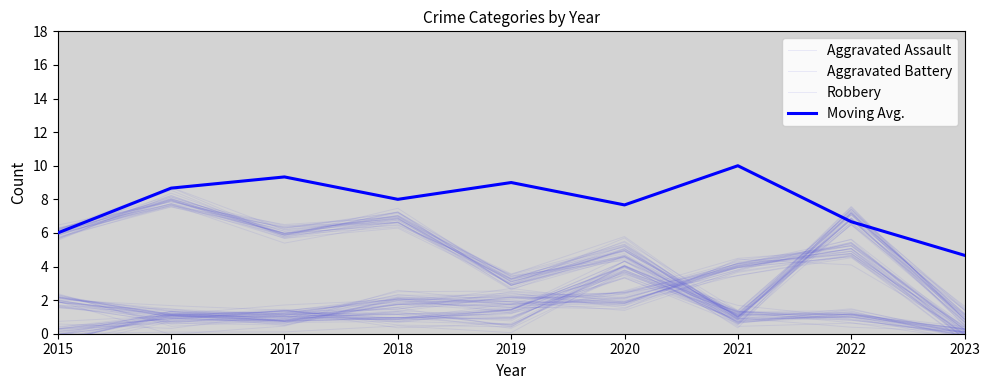

The Aggravated Assault series shows 0.3 at 2015. True or false?

True